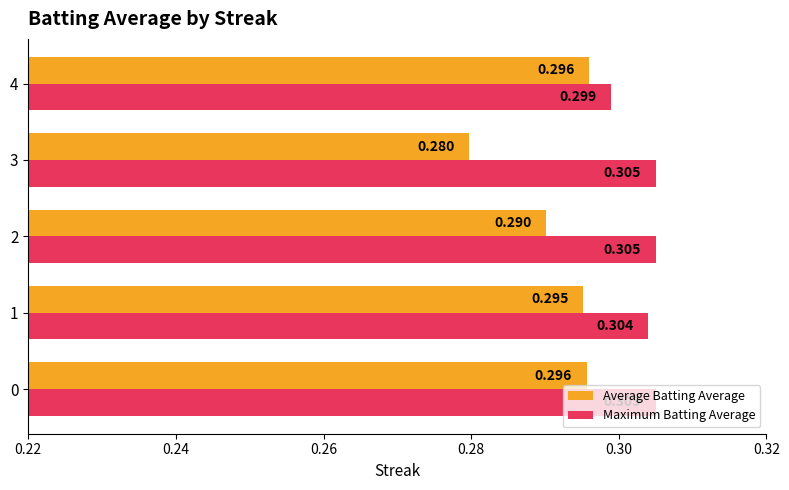

Between 1 and 4, which series saw the biggest shift?

Maximum Batting Average